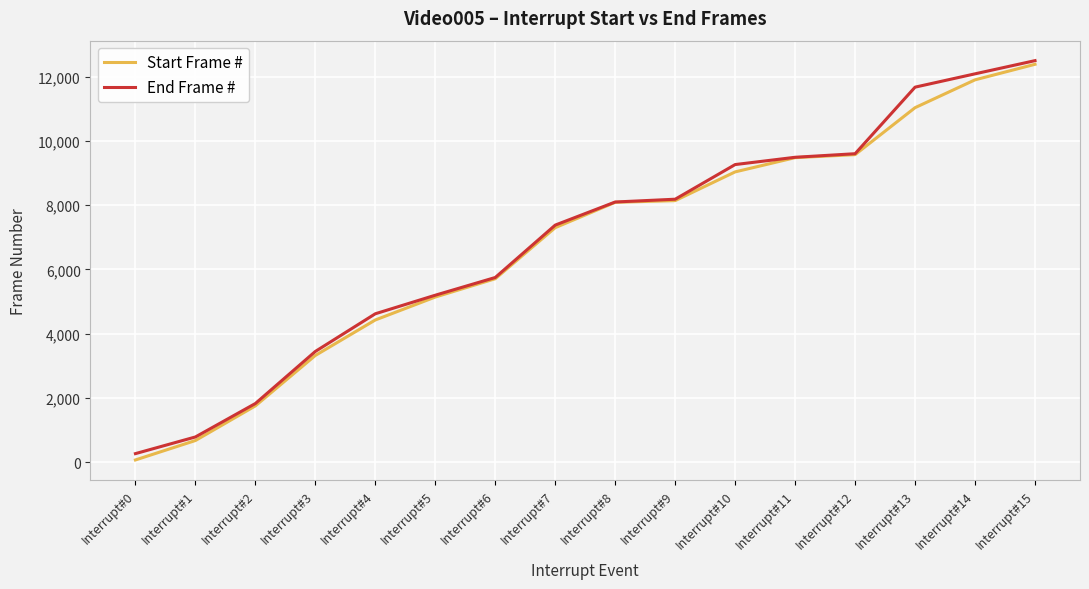

How many values in the Start Frame # series are below 8092?

8